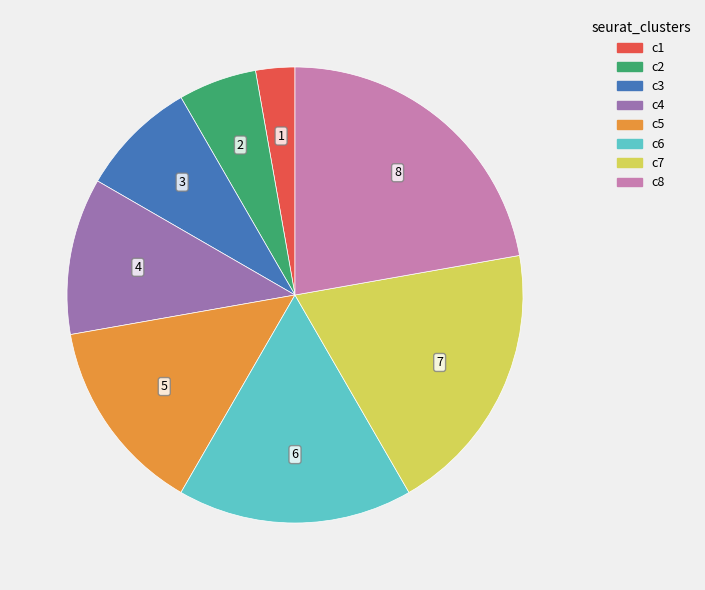

Is it true that c8 is 22% of the pie?

True